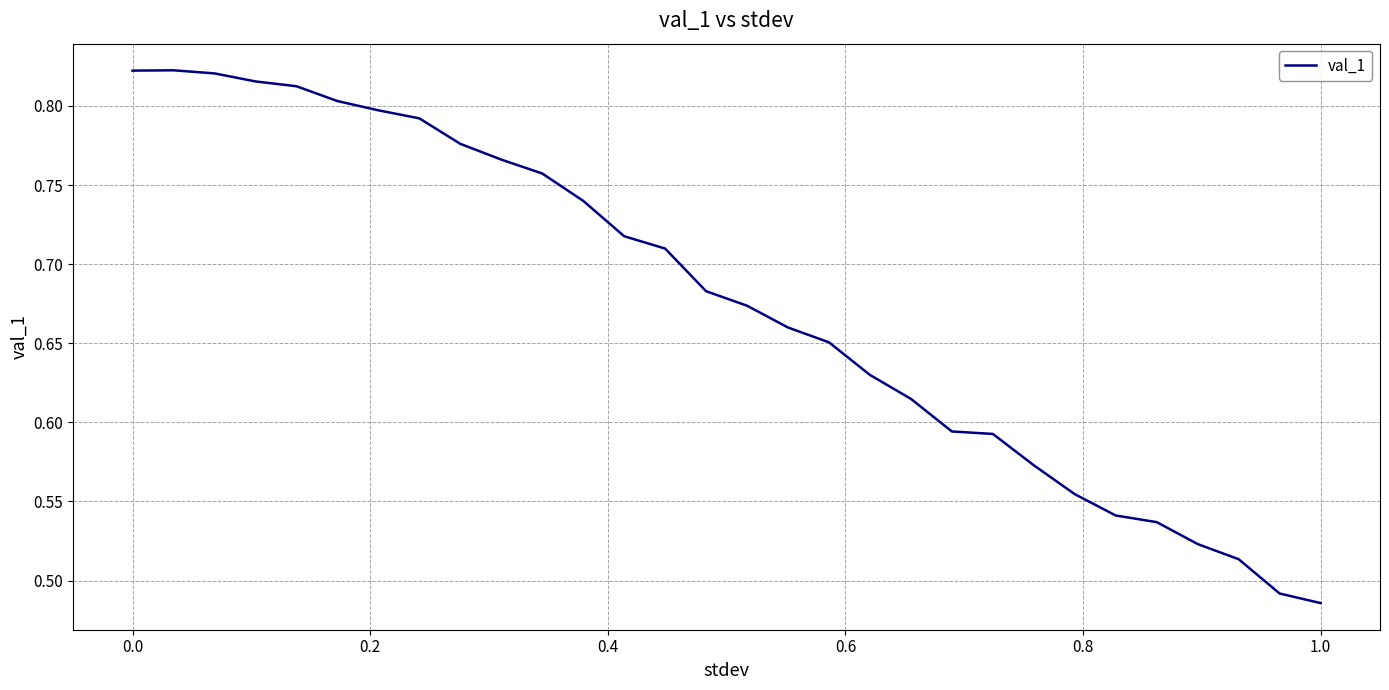

What is the difference between the maximum and minimum values?

0.3